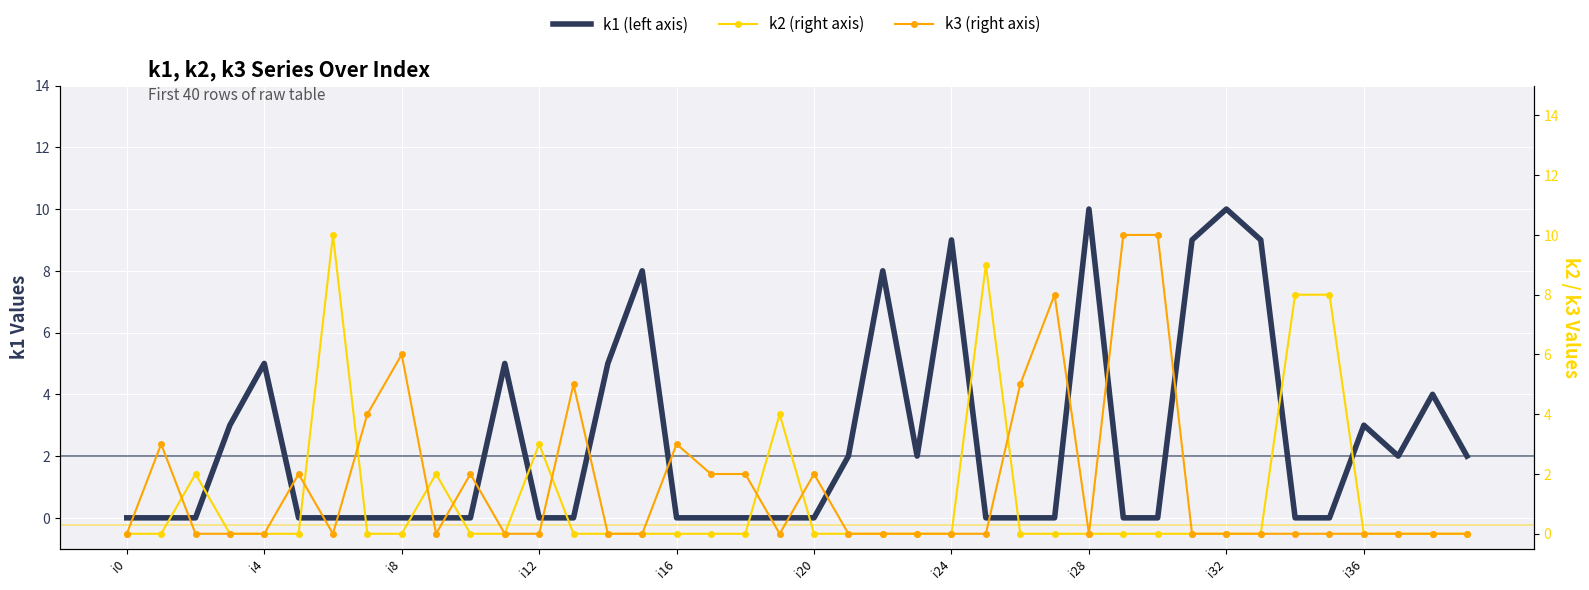

What is the total value across all series at 29?

10